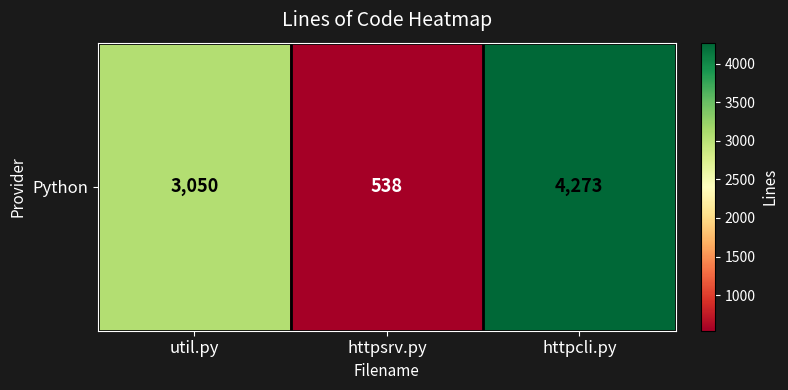

Reading left to right, what are all the values shown in this chart?

util.py=3050	httpsrv.py=538	httpcli.py=4273